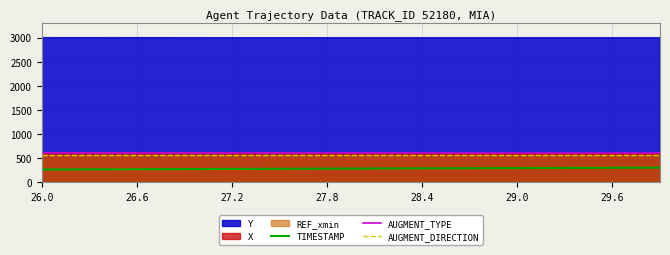

What position from the left is 26.0?

1